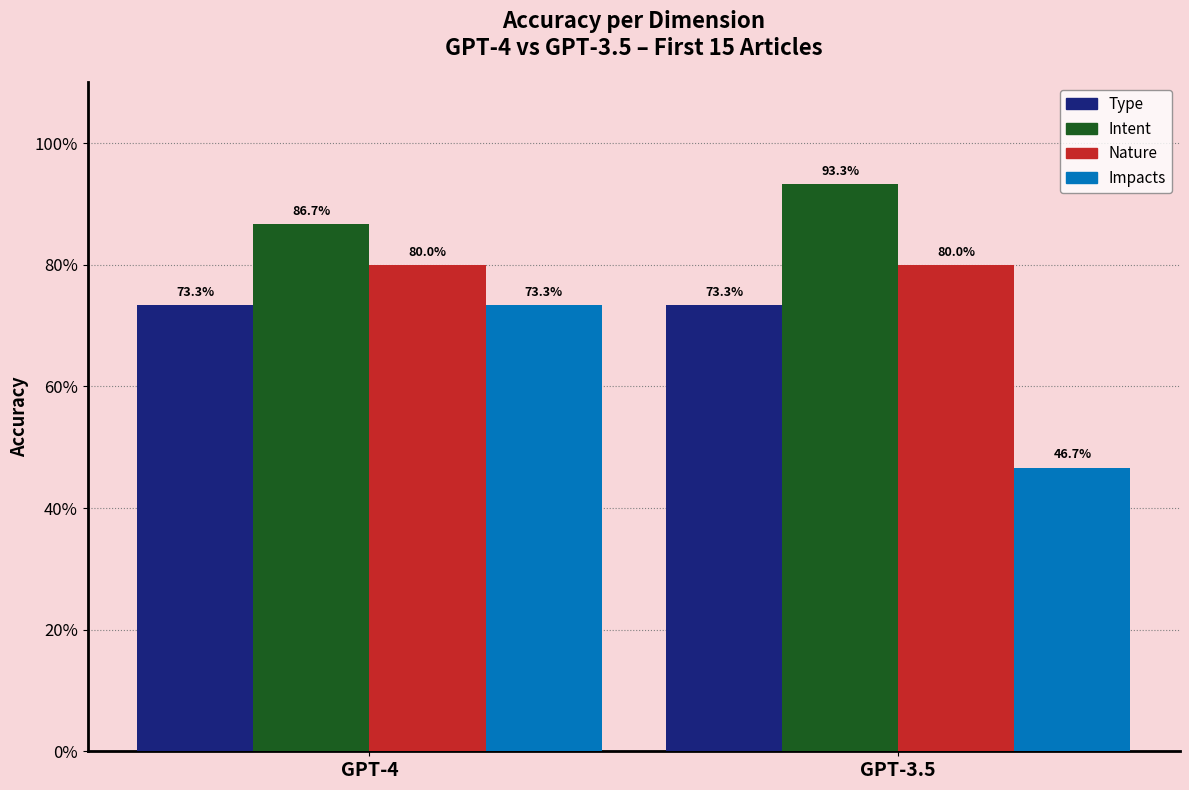

What are all the series names shown in the legend?

Type, Intent, Nature, Impacts